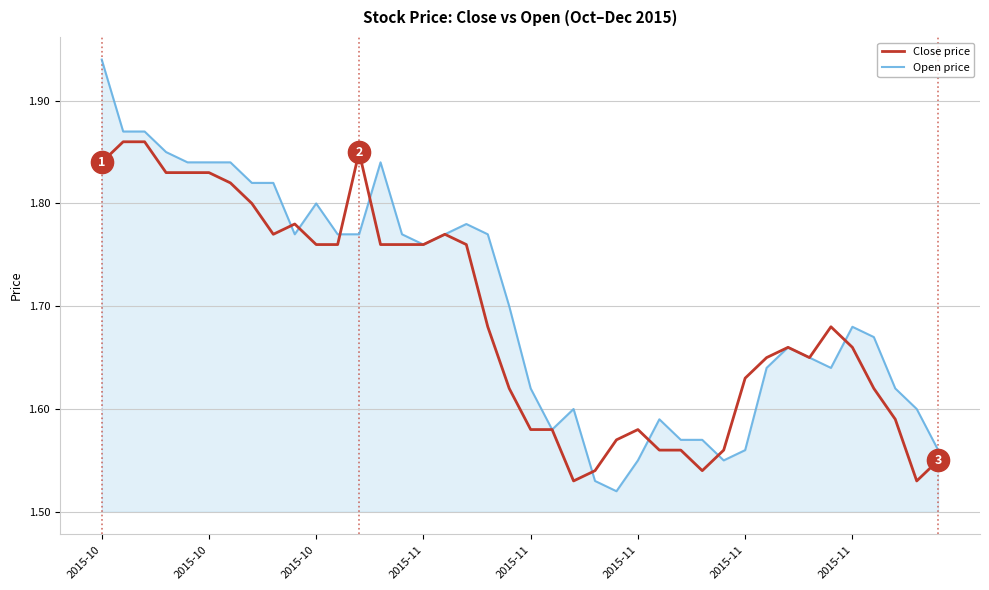

Which series has the largest range (max minus min)?

Open price